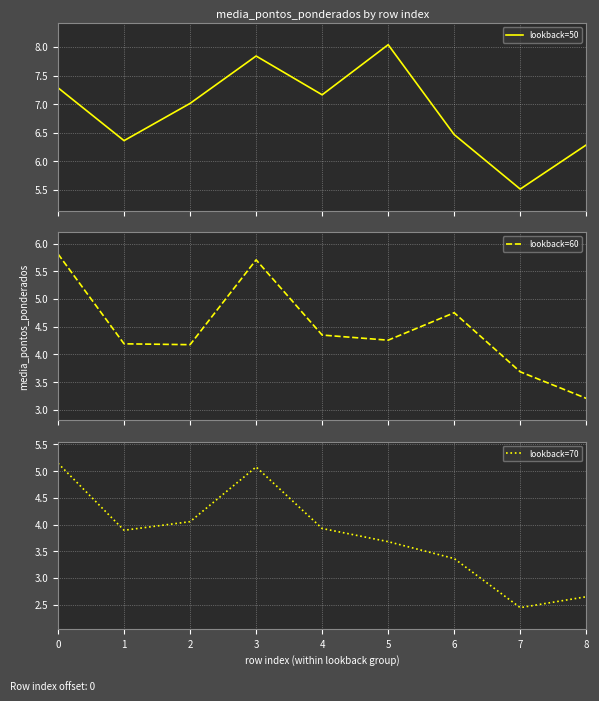

Reading left to right, list all the values displayed in this chart.

lookback=50: 7.3	6.4	7.0	7.8	7.2	8.0	6.5	5.5	6.3
lookback=60: 5.8	4.2	4.2	5.7	4.3	4.3	4.8	3.7	3.2
lookback=70: 5.1	3.9	4.1	5.1	3.9	3.7	3.4	2.4	2.6